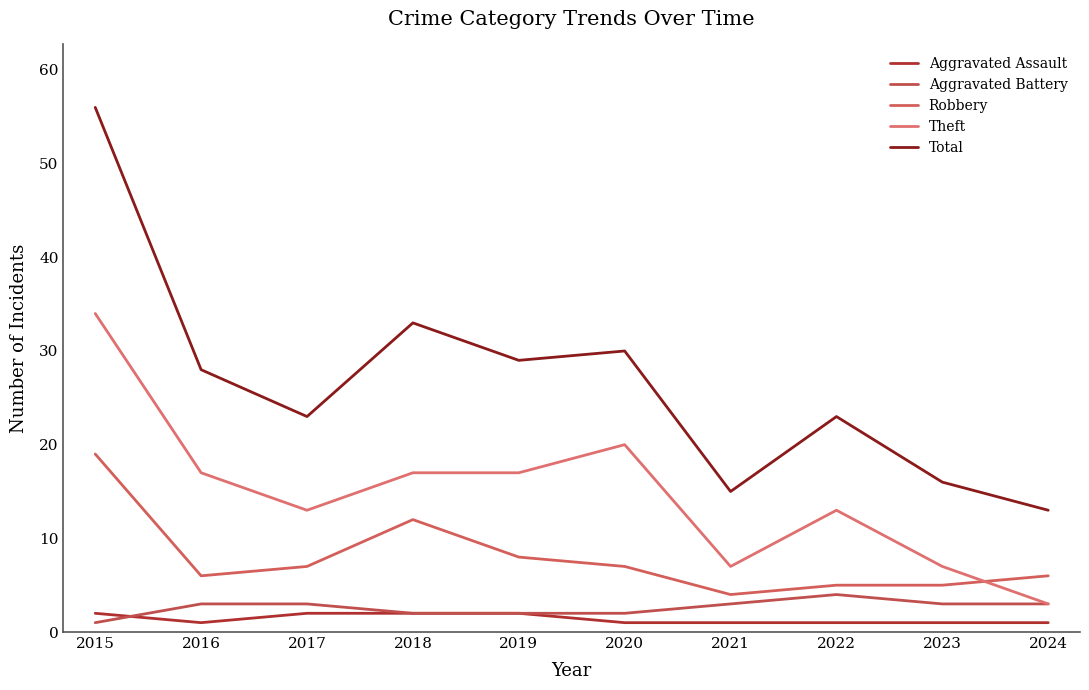

At which category does the chart reach its peak across all series?

2015